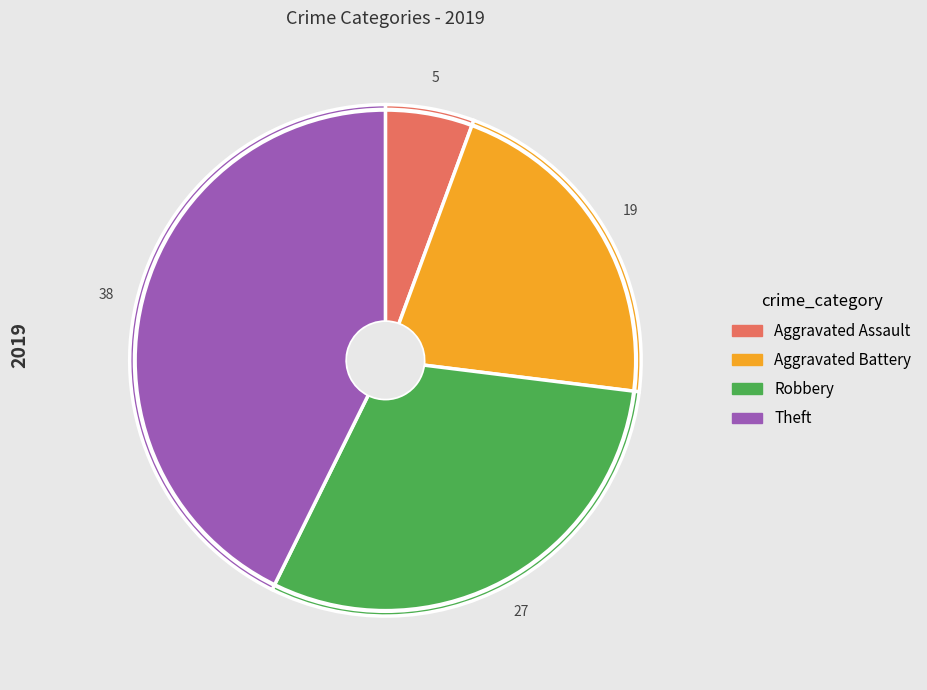

Rank the categories by value from lowest to highest.

Aggravated Assault, Aggravated Battery, Robbery, Theft